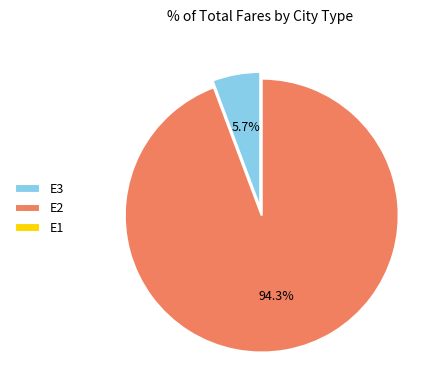

What percentage is NOT represented by E2?

5.7%